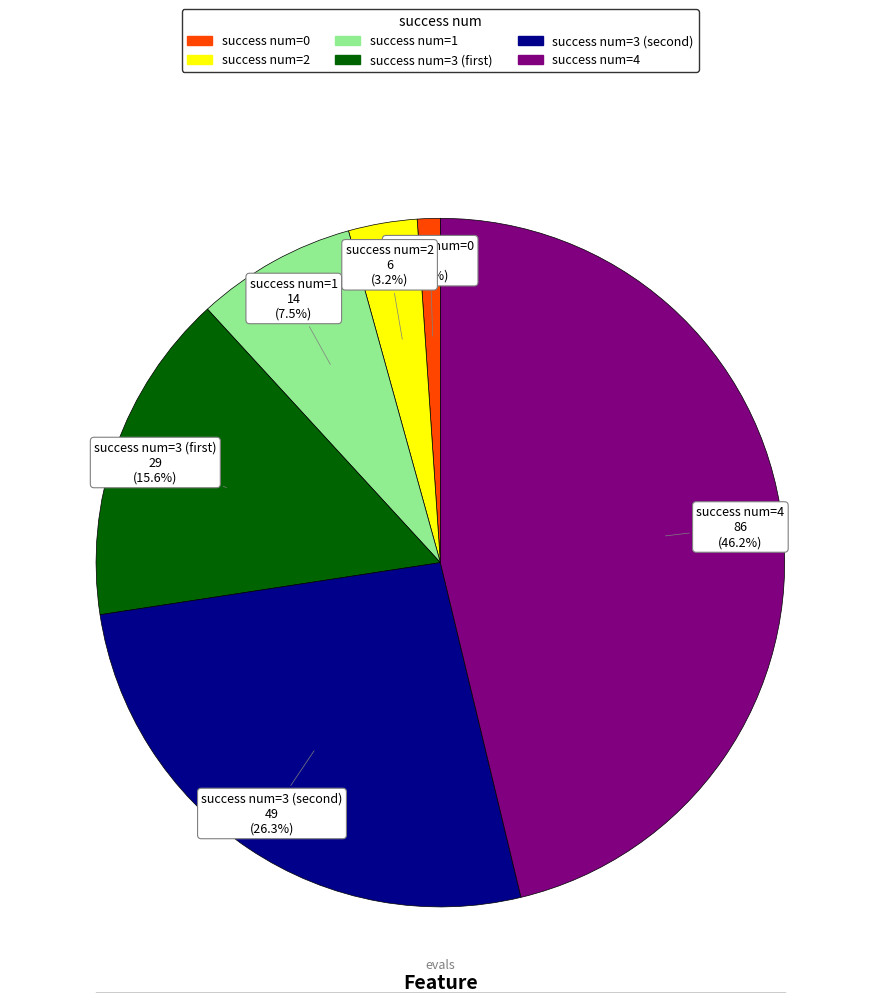

Is there any slice that represents more than half of the pie?

No